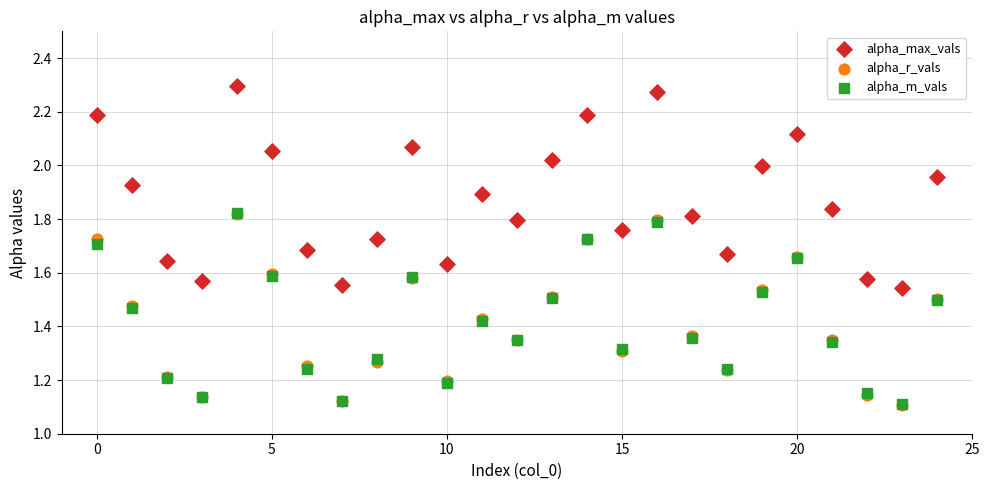

Which series has the widest spread of Y values?

alpha_max_vals